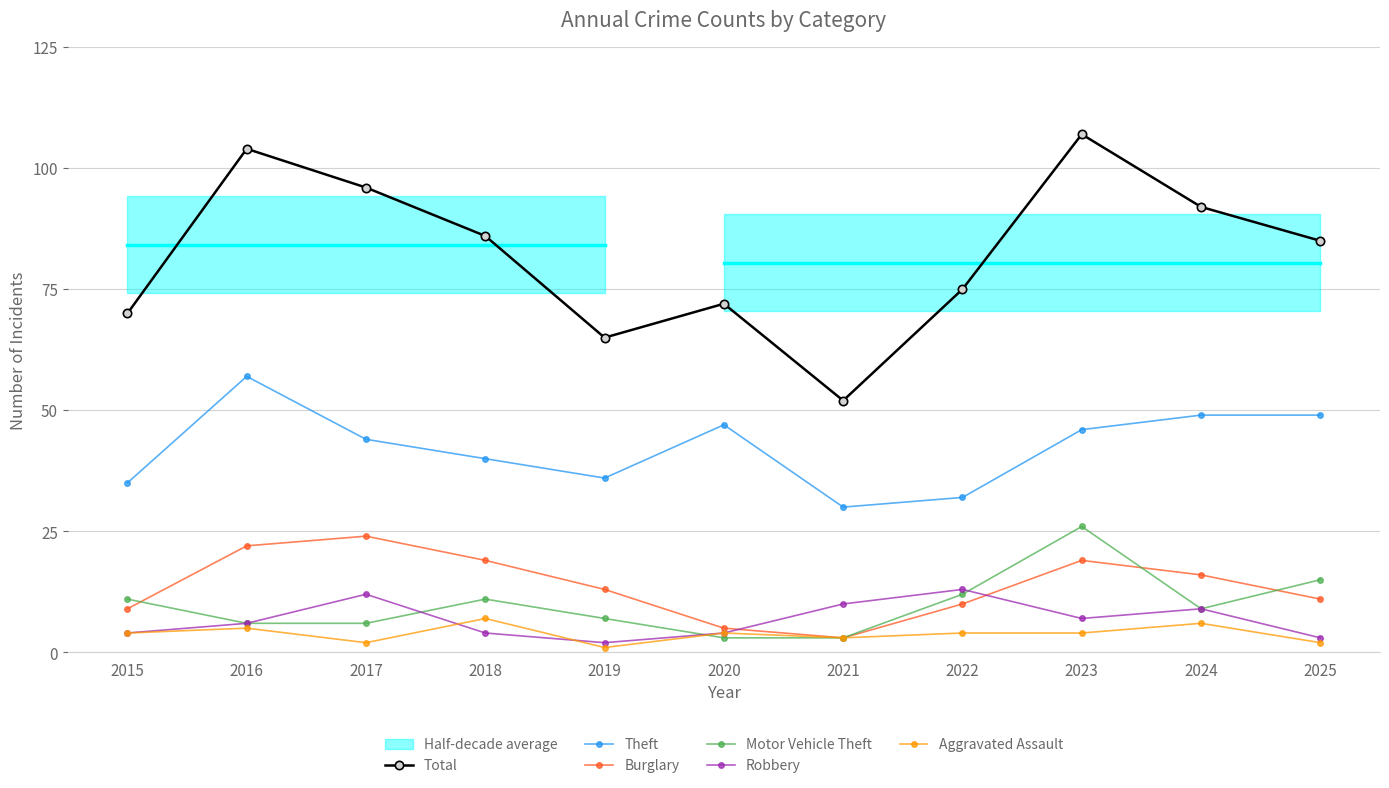

What is the approximate value of Burglary at 2016, to the nearest 5?

20